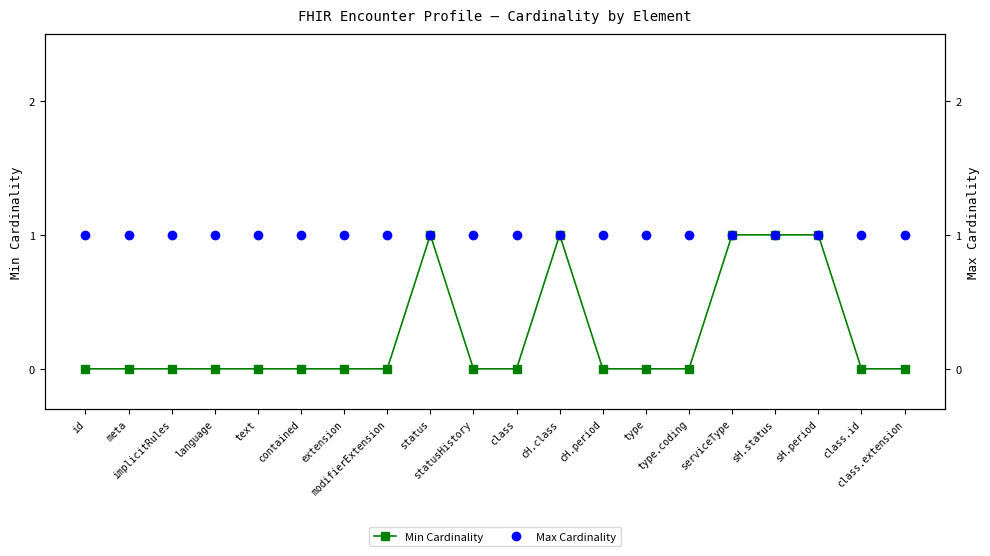

Which label corresponds to the largest value in the chart?

status